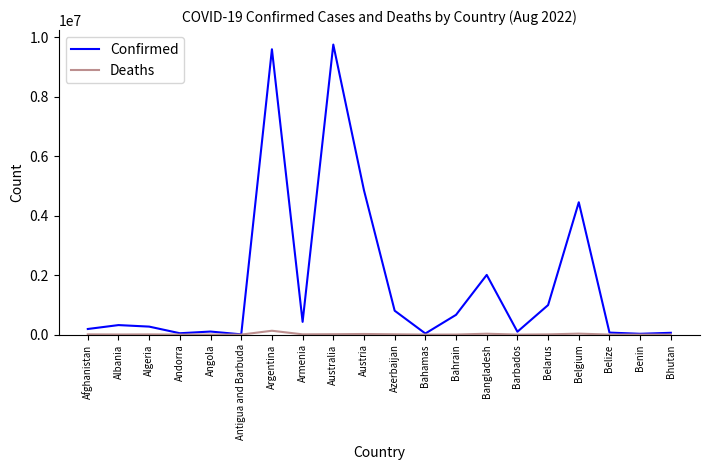

What is the greatest value displayed?

9760161